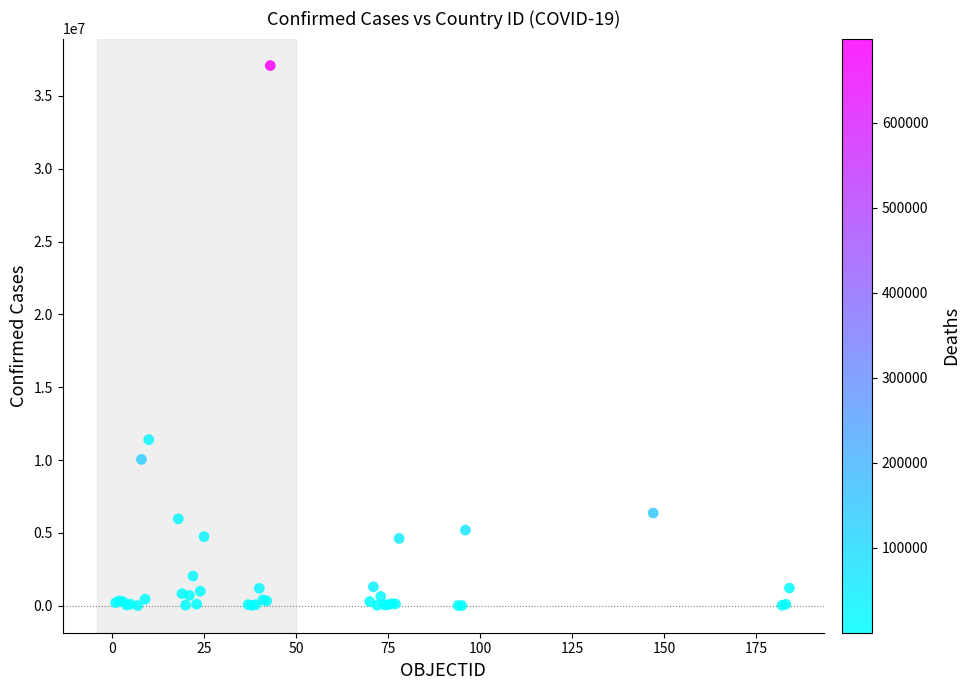

What Y value in the scatter plot is closest to 18546677?

11401996